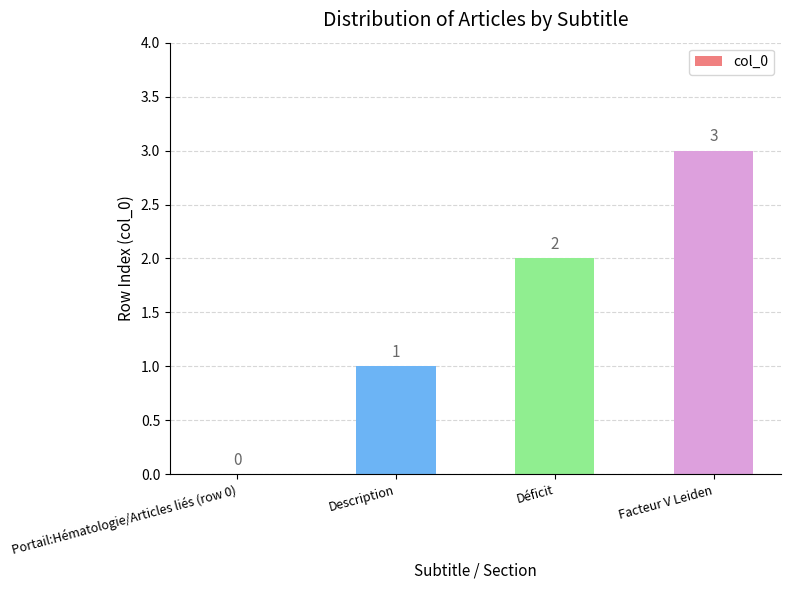

How many values are between 1 and 3?

3